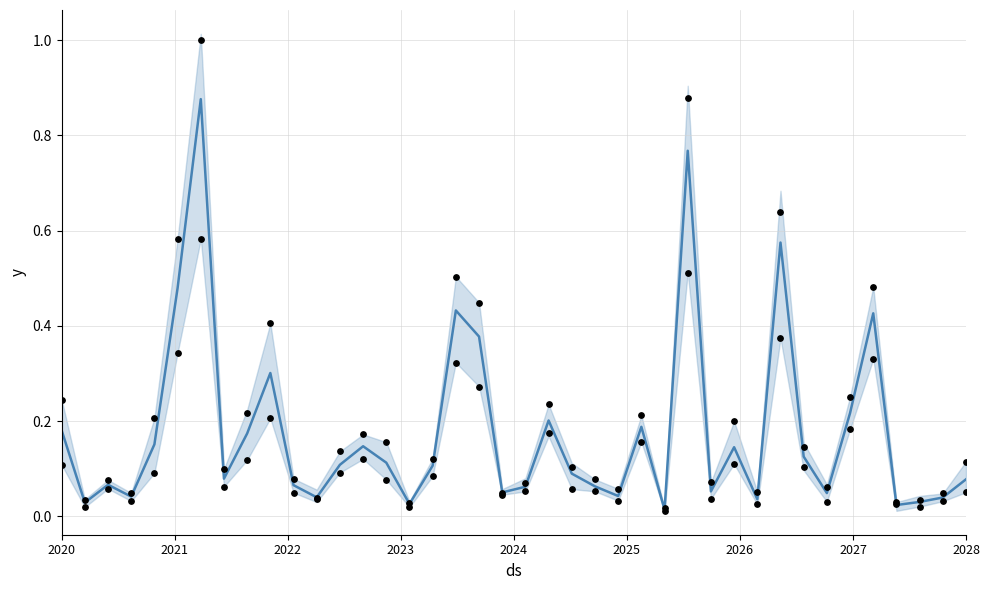

Between 21 and 17, which is larger?

17